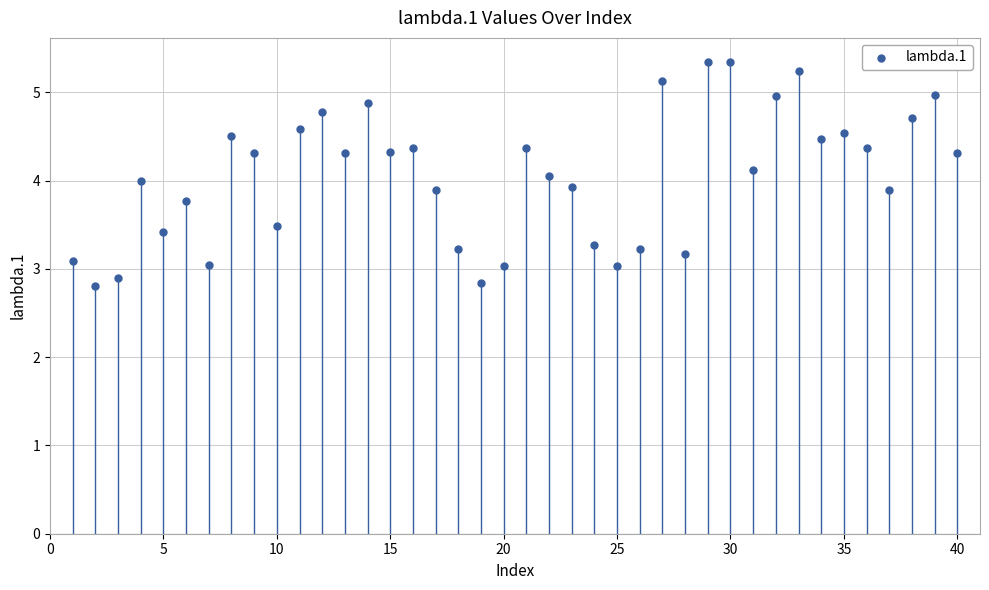

What is the range of X values (max minus min)?

39.0